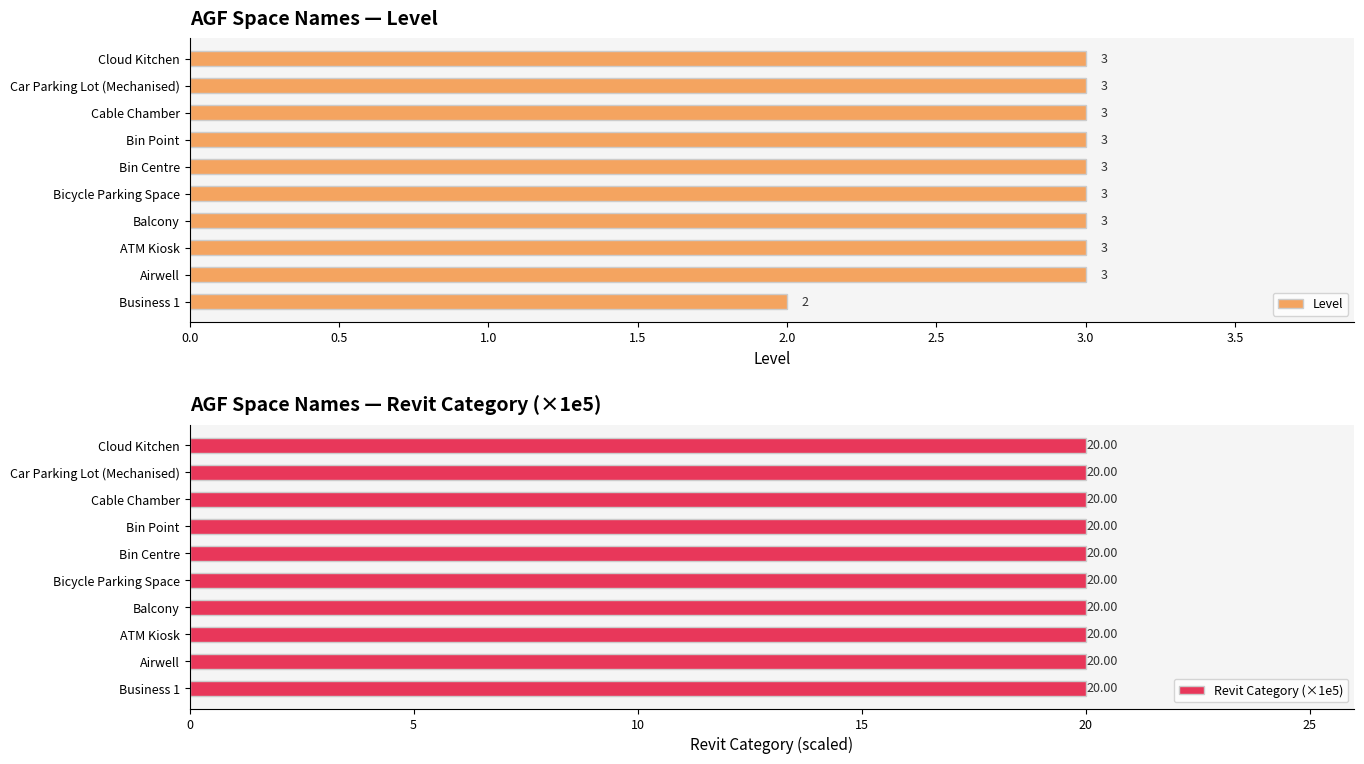

Which series has the largest range (max minus min)?

Level